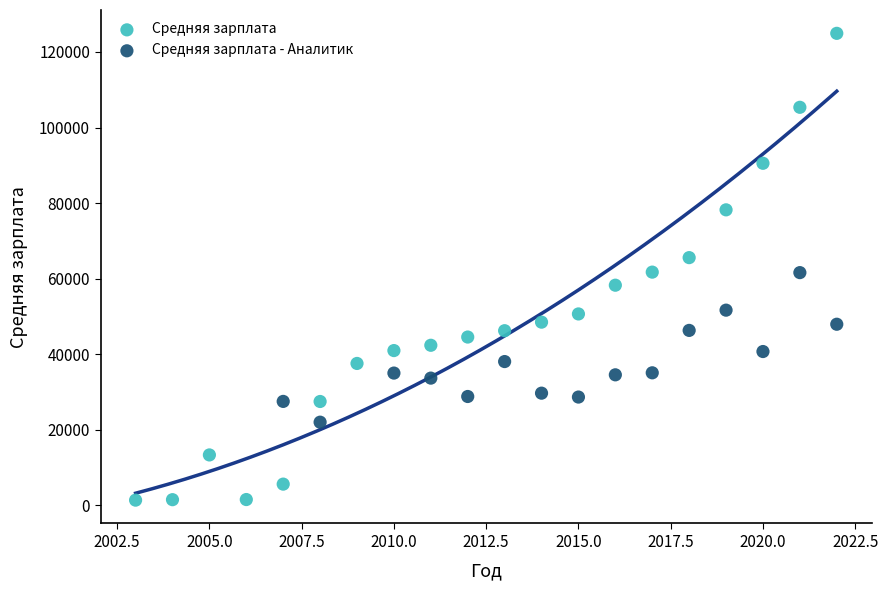

Which series has the largest Y range (max minus min)?

Средняя зарплата